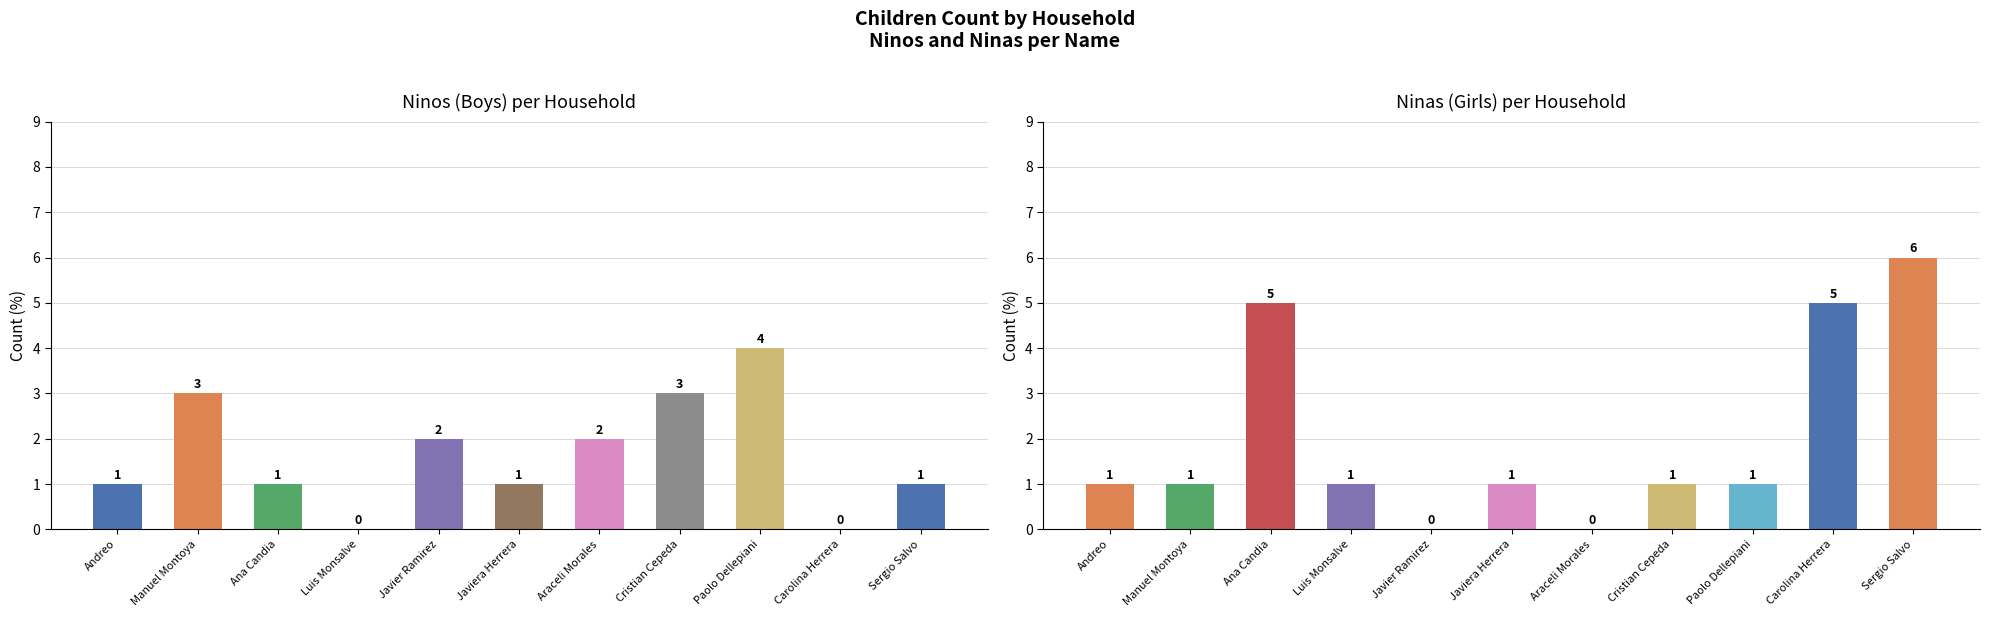

What is the difference between the second highest and minimum values in the Ninos series?

3